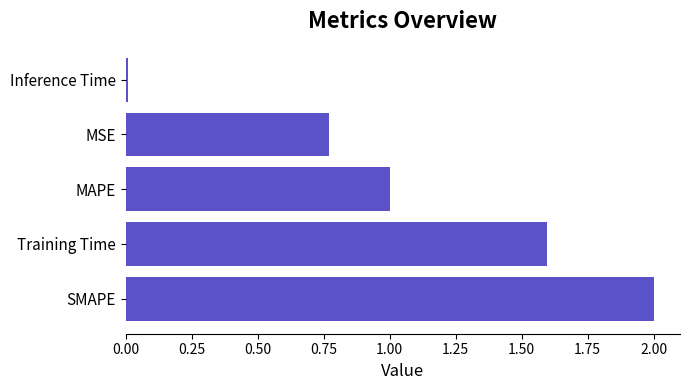

Where is the data nearest to the value 1?

MAPE